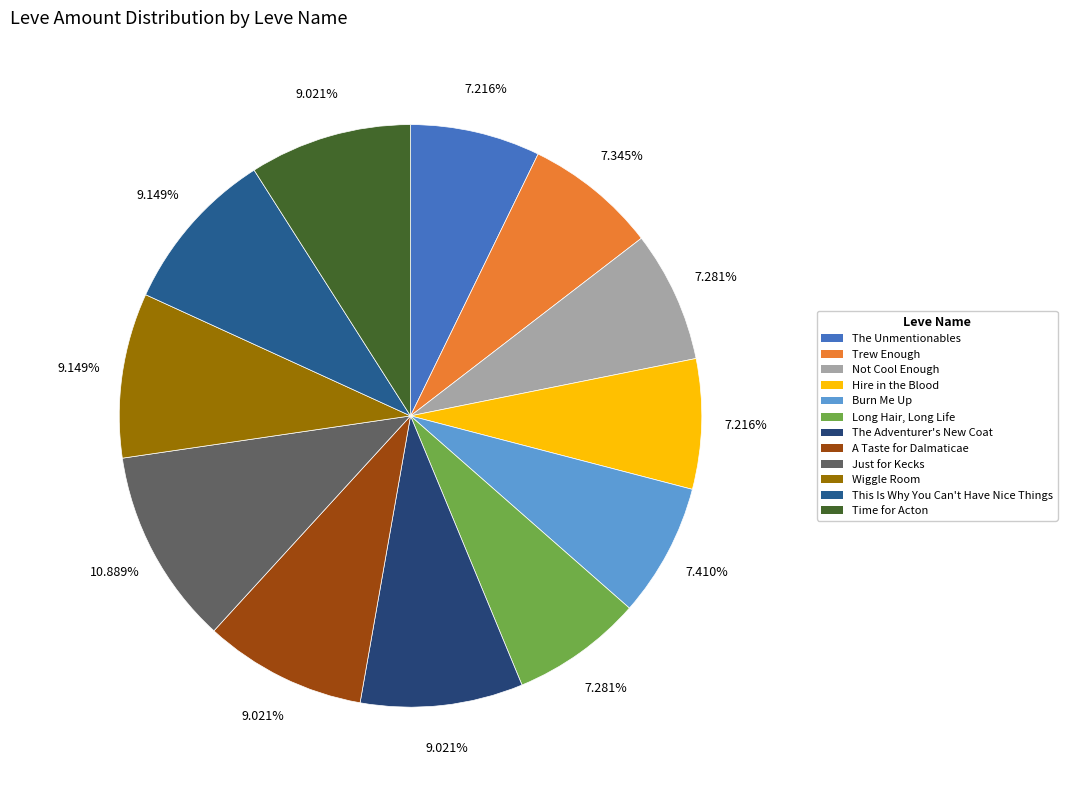

Is there a majority slice in this chart?

No